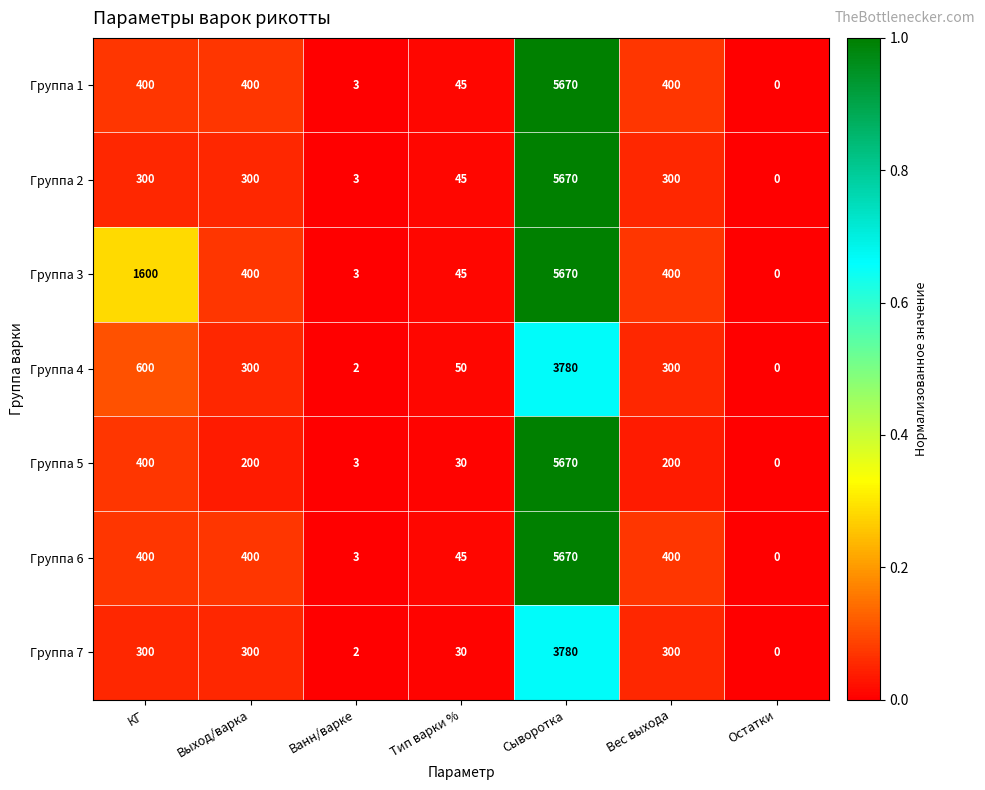

How many distinct data groups are displayed?

7